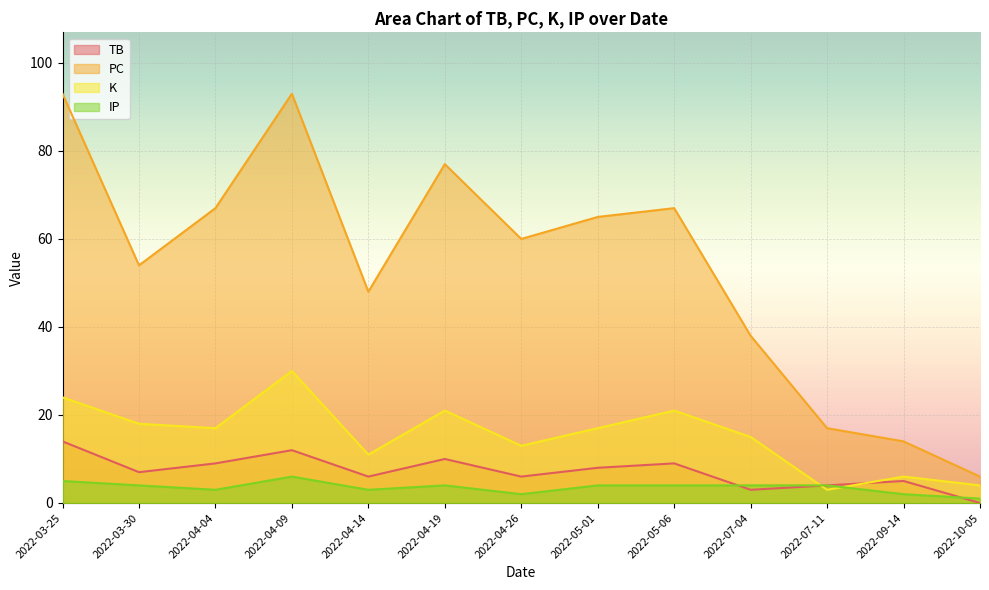

What is the total value across all series at 2022-04-19?

112